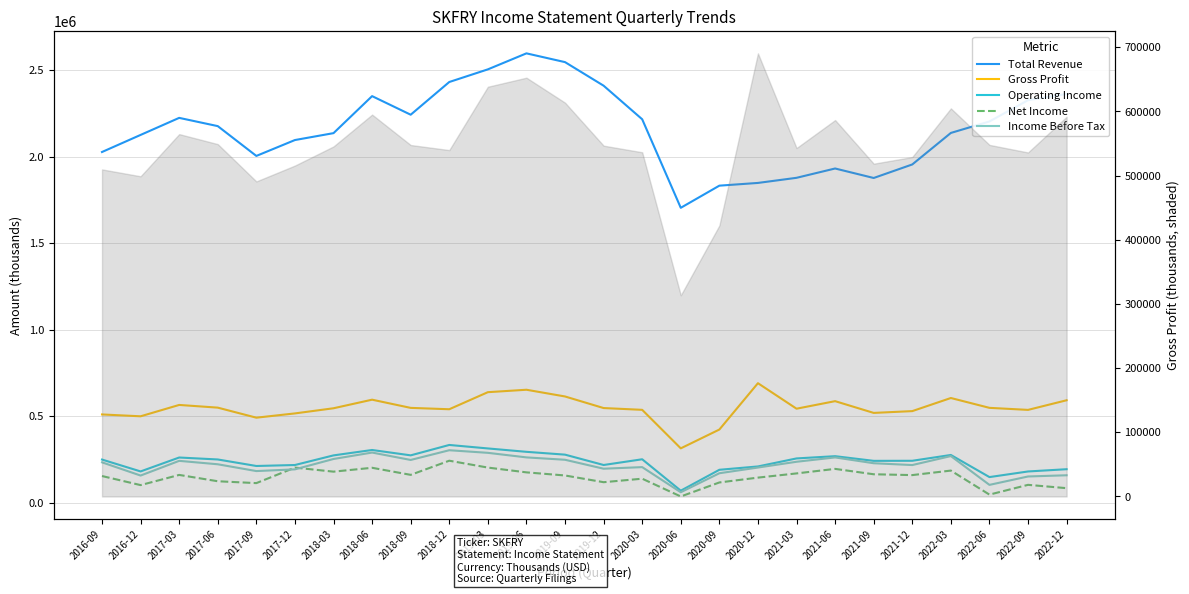

True or false: Operating Income has more than 2 points higher than both neighbors.

True